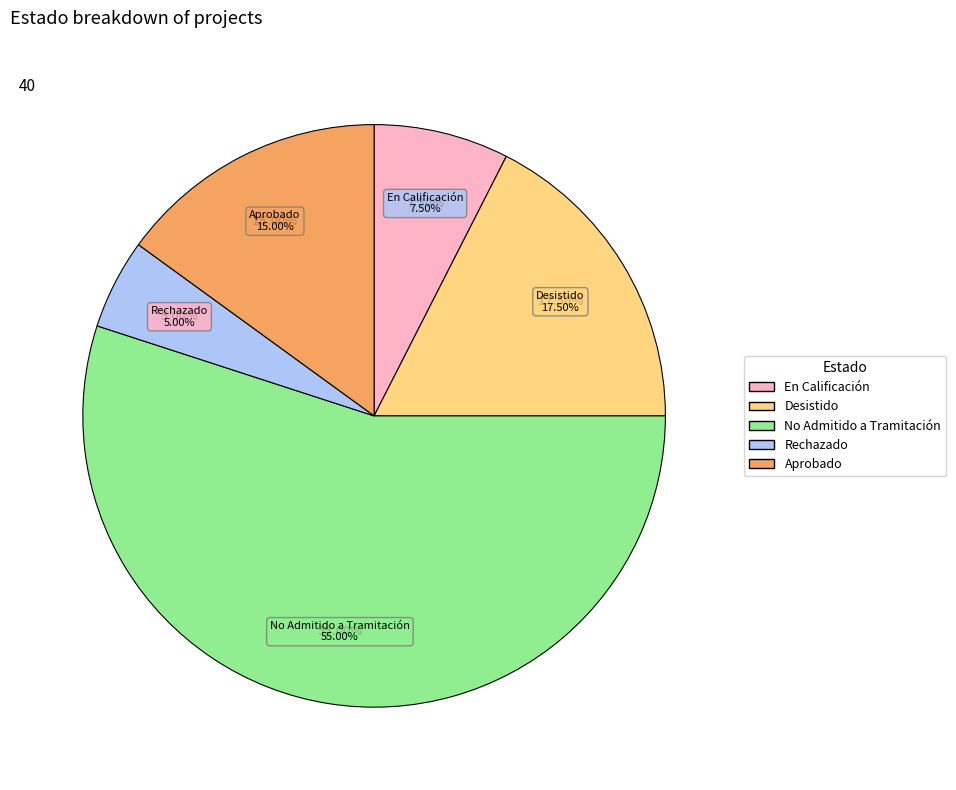

True or false: Desistido accounts for 18% of the total.

True